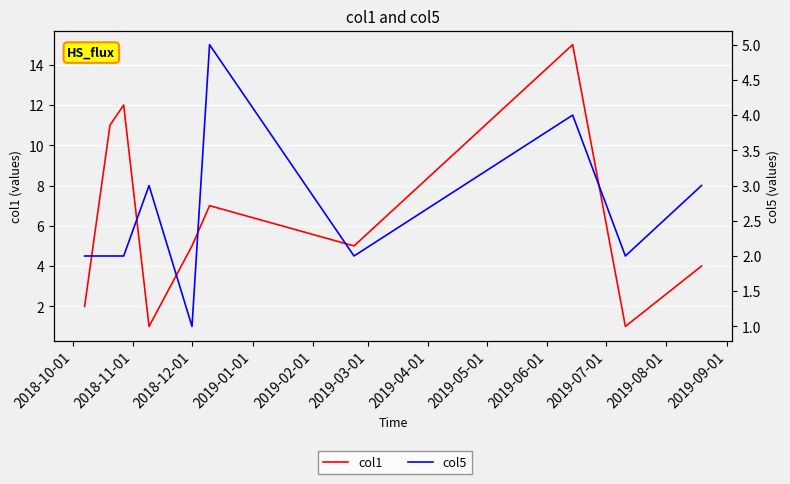

What is the spread (max minus min) of values at 2019-07-01?

1